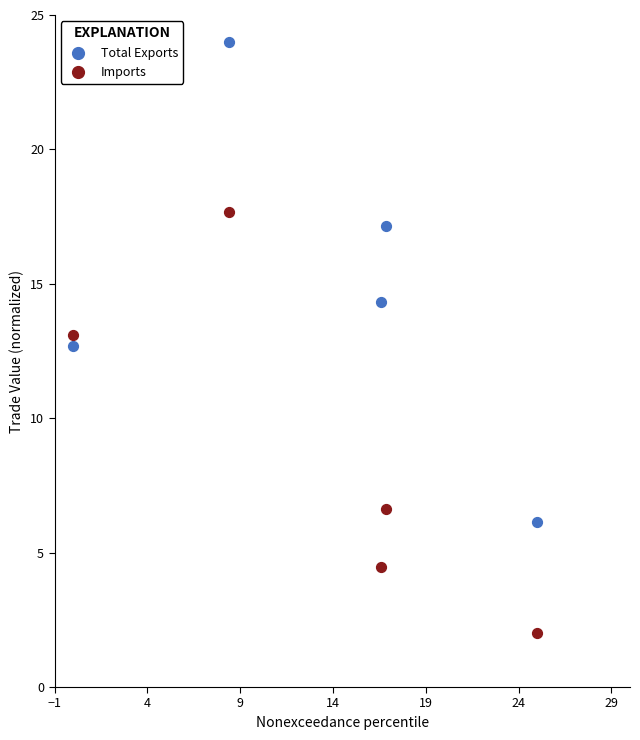

Which series reaches the maximum Y coordinate?

Total Exports